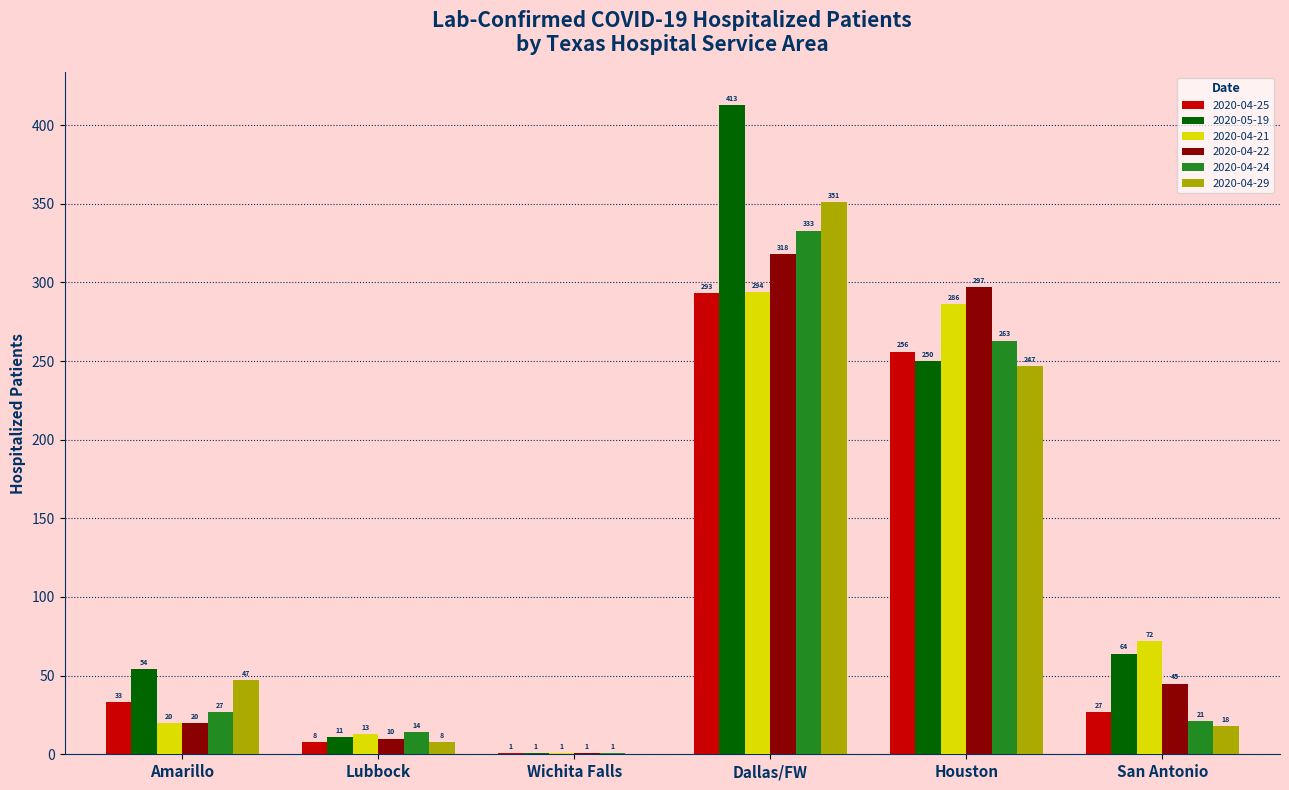

Read the 2020-04-29 value at Amarillo, to the nearest 10.

50